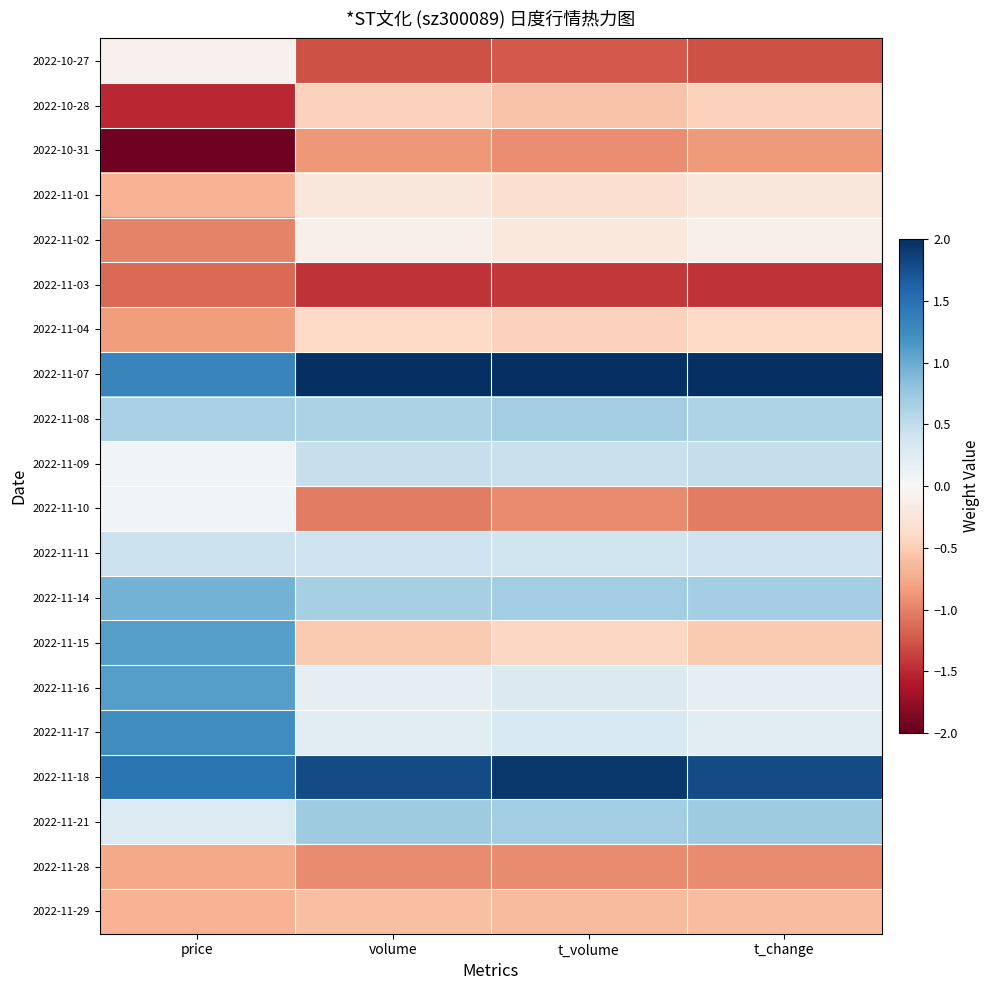

At how many categories does at least one series exceed 0?

4